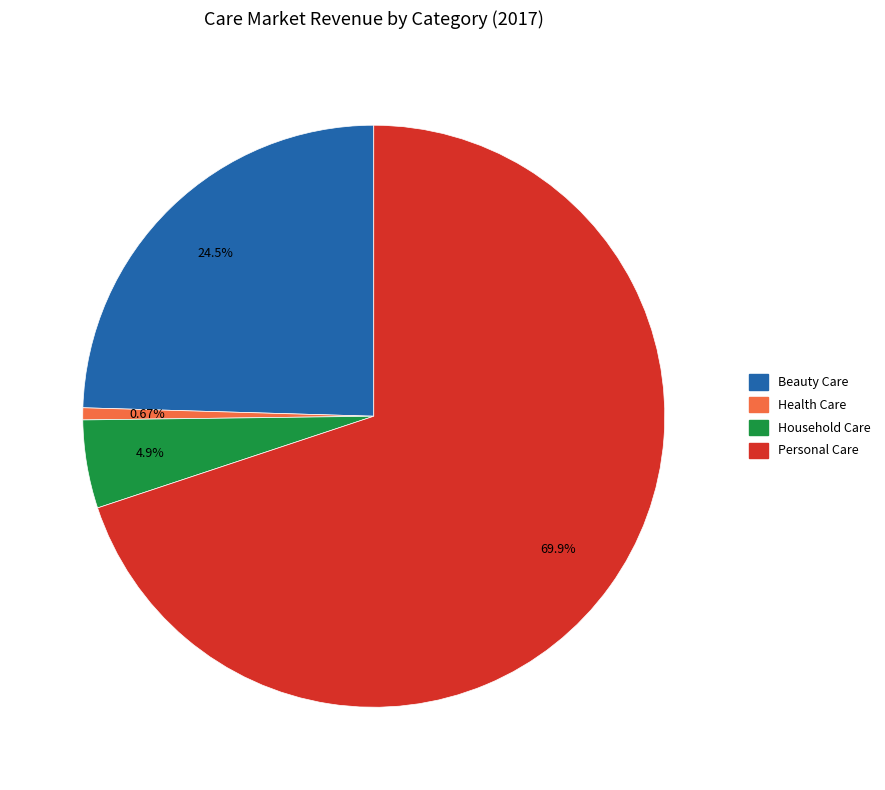

The Beauty Care slice represents 16% of the pie. True or false?

False